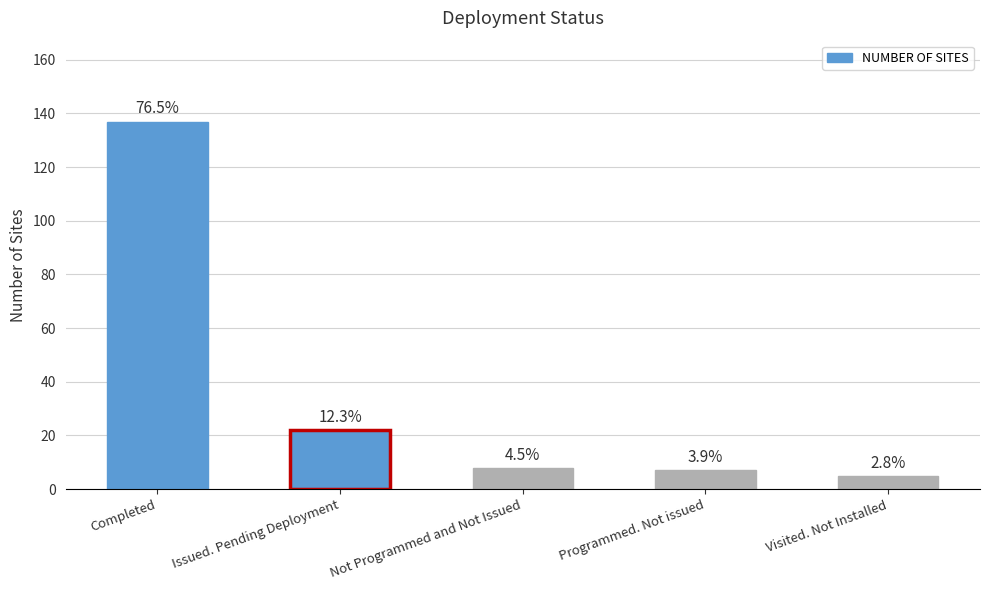

Reading left to right, what are all the values shown in this chart?

Completed=137	Issued. Pending Deployment=22	Not Programmed and Not Issued=8	Programmed. Not issued=7	Visited. Not Installed=5